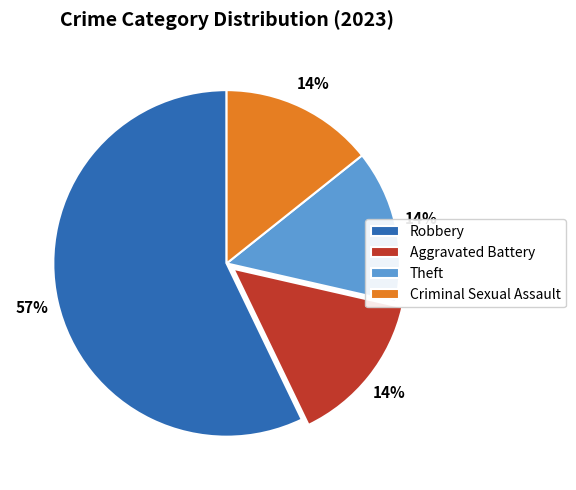

How many segments does this pie chart have?

4